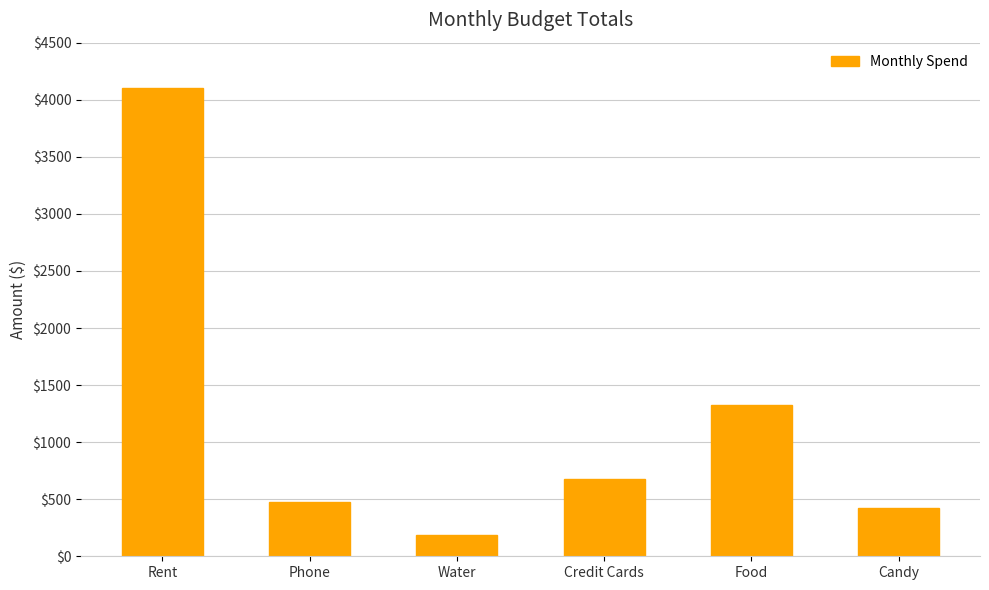

What is the label of the 6th bar from the left?

Candy